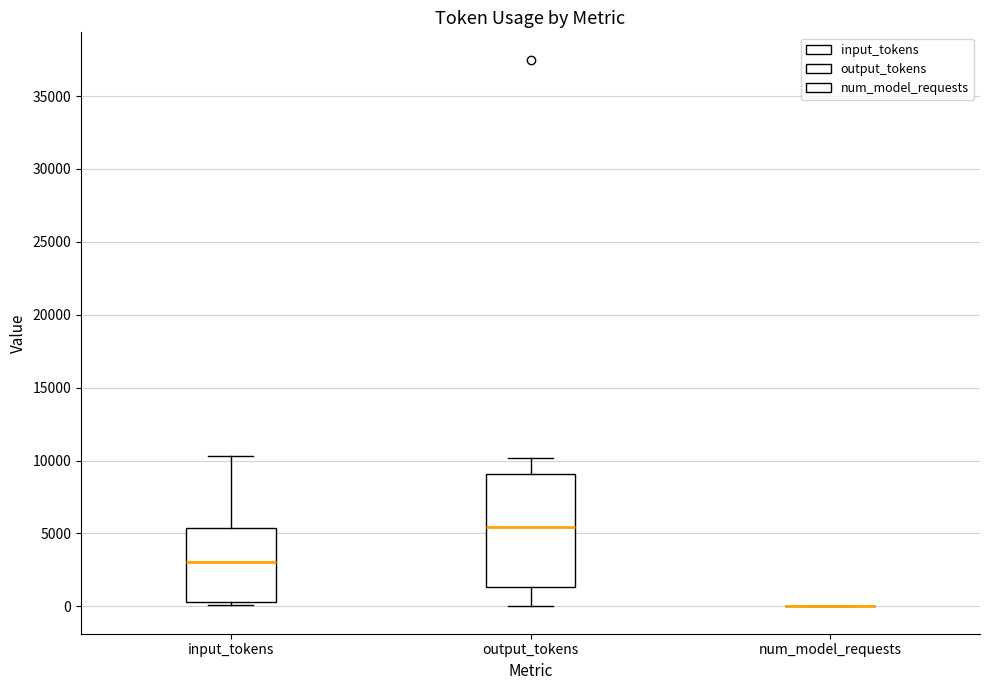

Comparing the boxes themselves (not the whiskers), which one is the tallest?

output_tokens